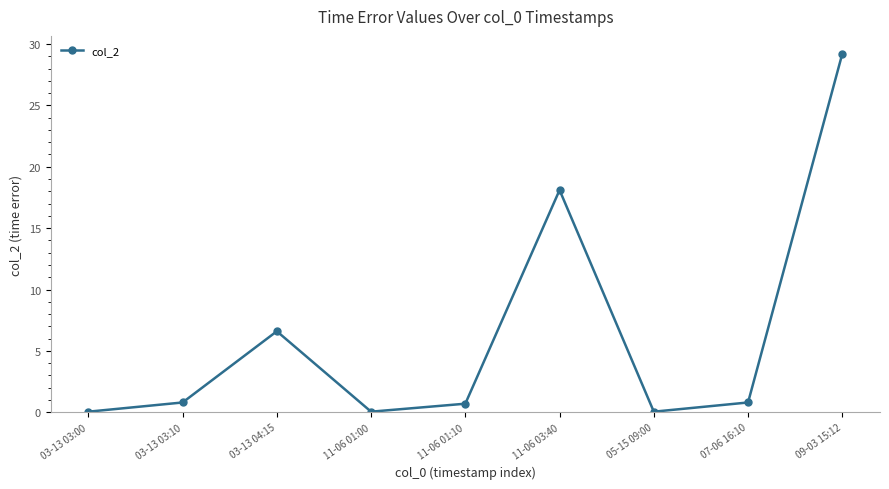

What is the smallest value displayed?

0.1